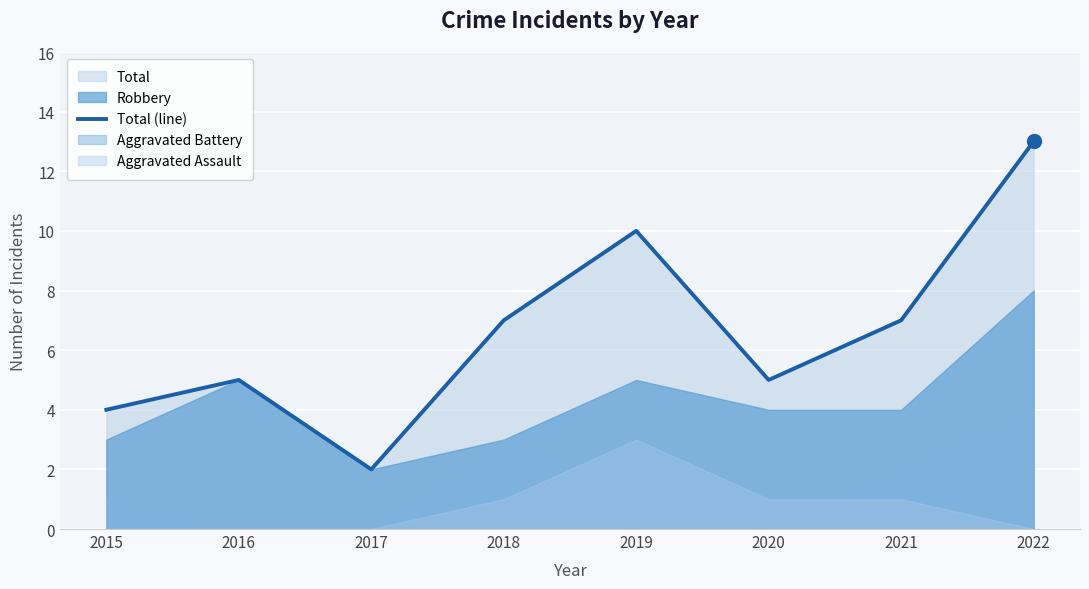

Rank the categories by value from lowest to highest.

2017, 2015, 2016, 2020, 2018, 2021, 2019, 2022